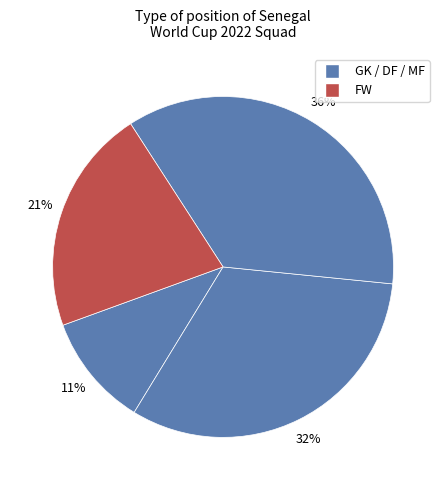

Count the number of slices in the pie.

4